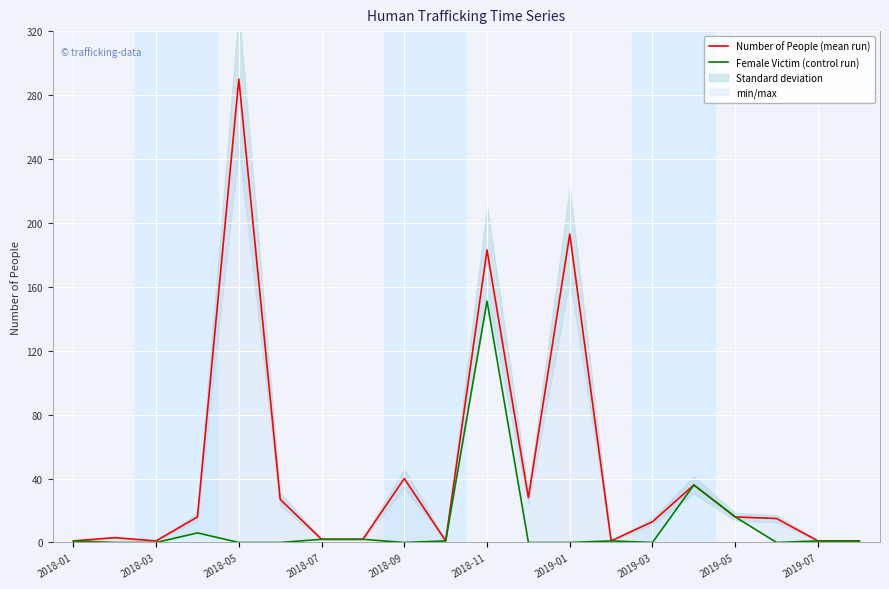

Between 2018-07 and 2018-09, which series saw the biggest shift?

Number of People (mean run)